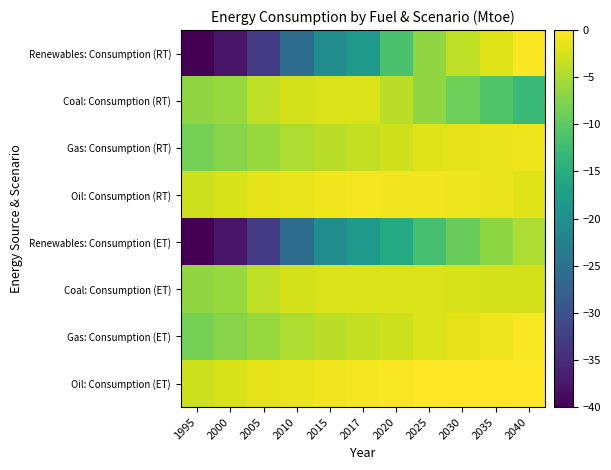

How many categories are shown in the chart?

11